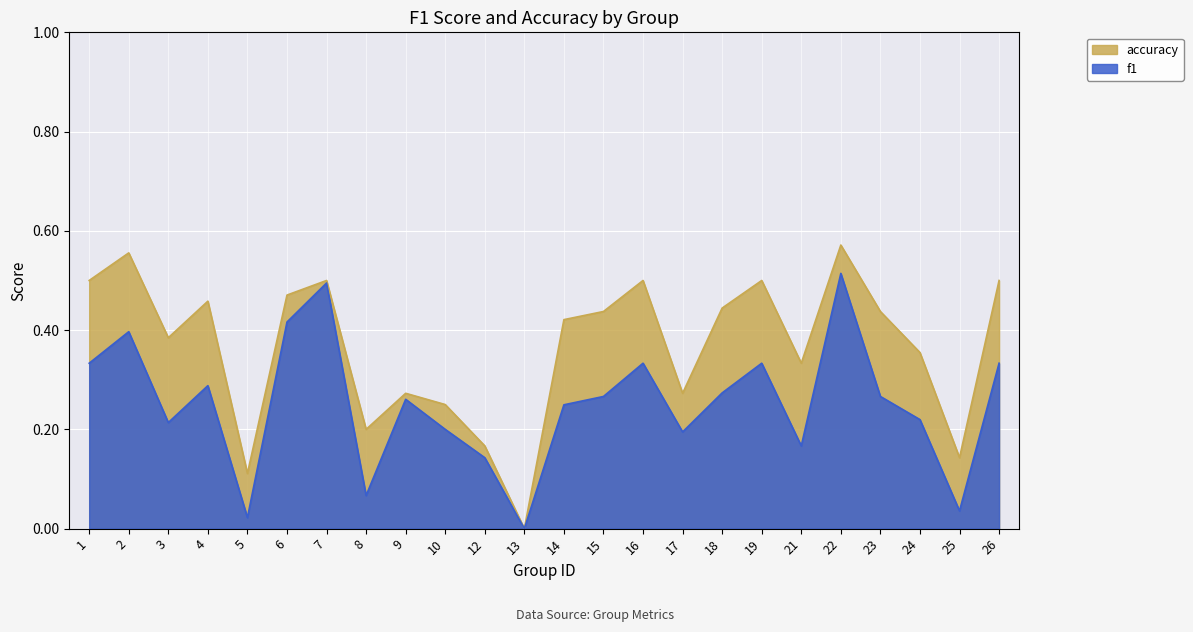

What is the value of the accuracy point at the 10th from the left?

0.2